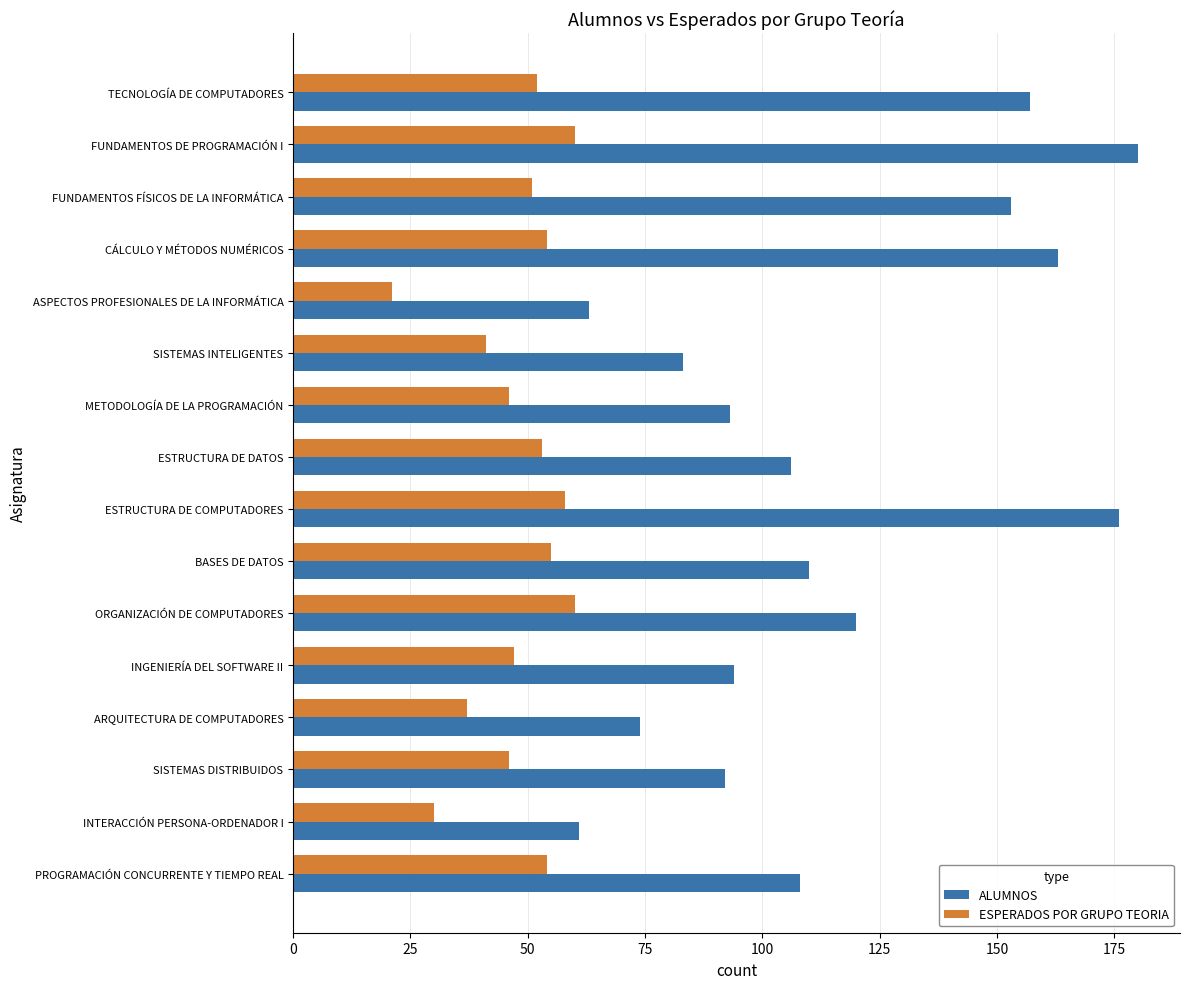

True or false: ALUMNOS has a value of 110 at BASES DE DATOS.

True